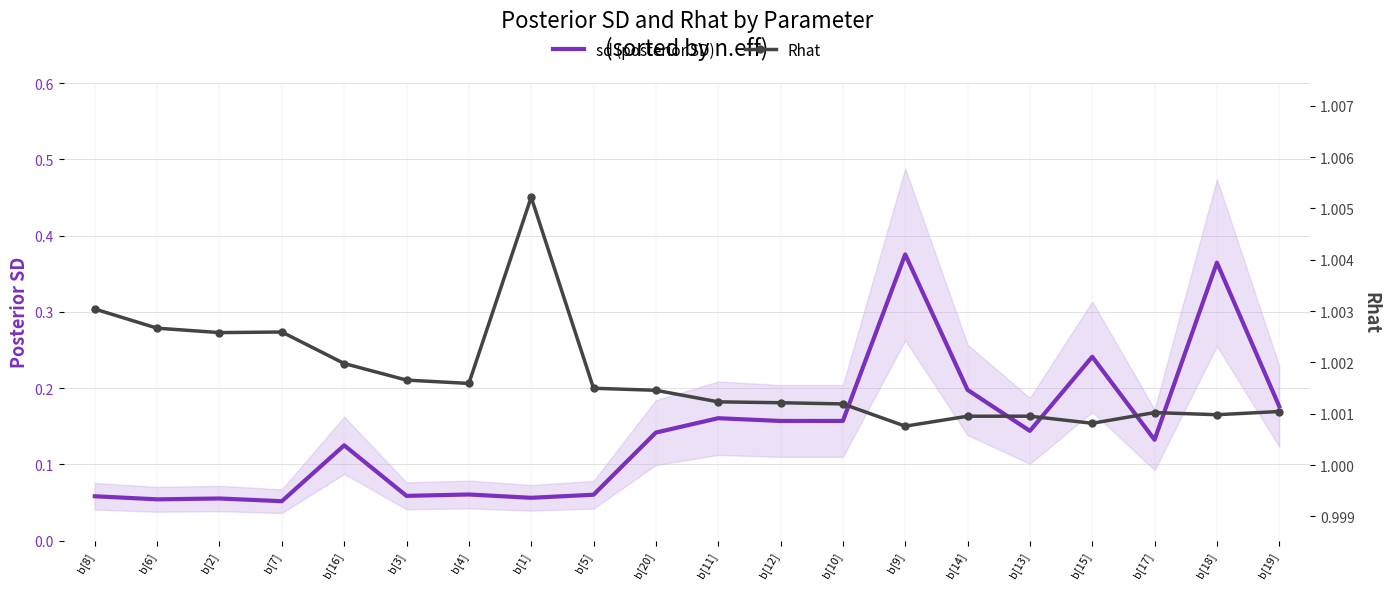

Which series has the largest total across all categories?

Rhat